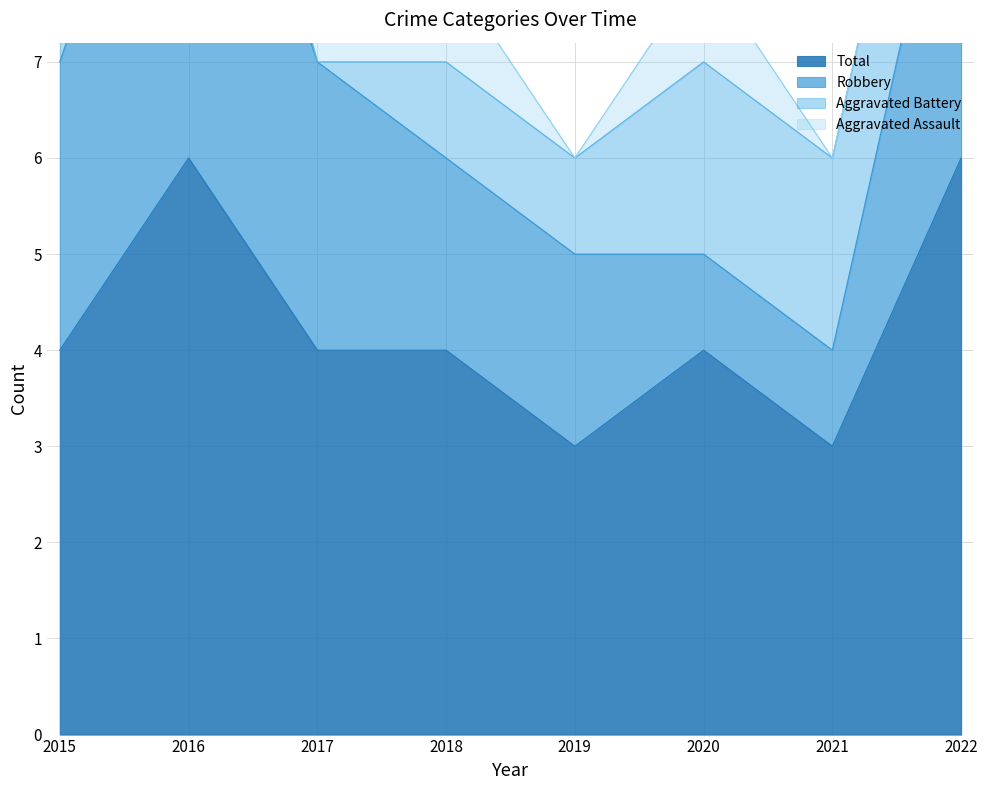

List the labels in order of Aggravated Battery value, largest first.

2020, 2021, 2022, 2015, 2016, 2018, 2019, 2017